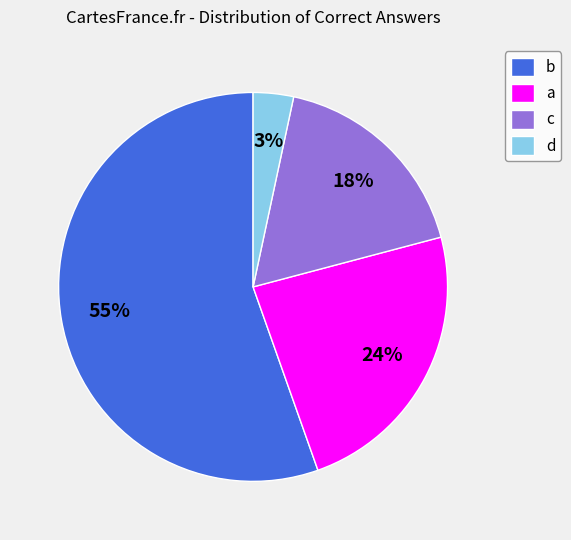

Does any single category account for the majority?

Yes